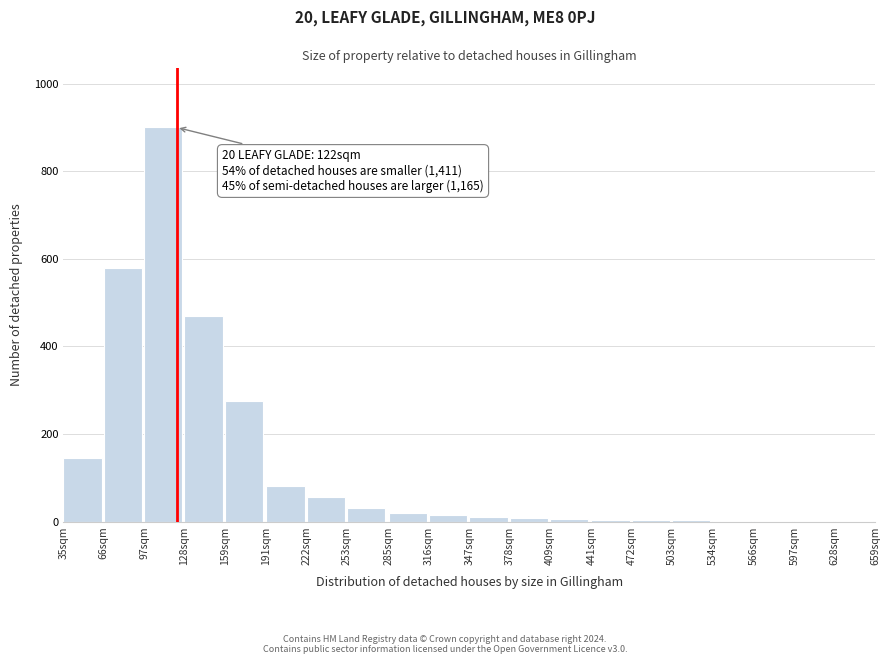

What is the sum of all values?

2609